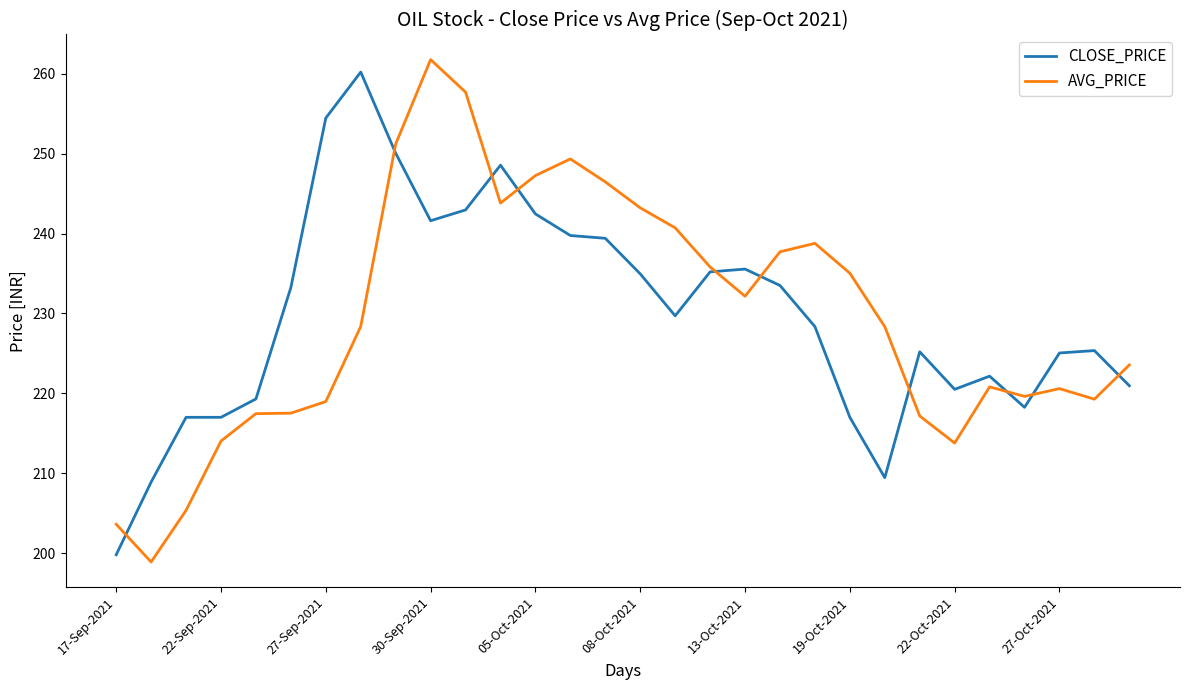

What is the greatest value displayed?

261.8